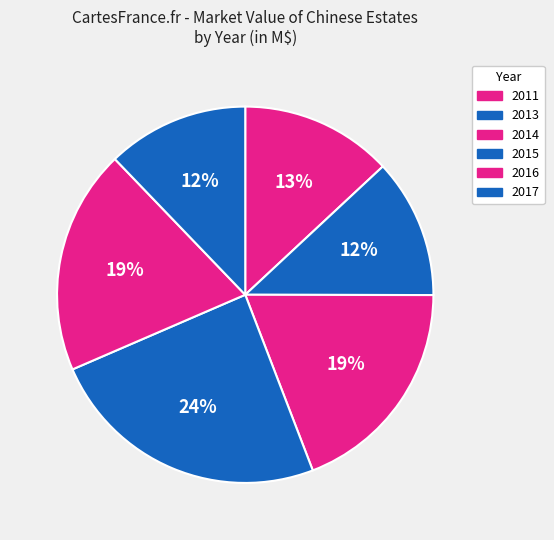

Does 2016 represent more than half of the total?

No